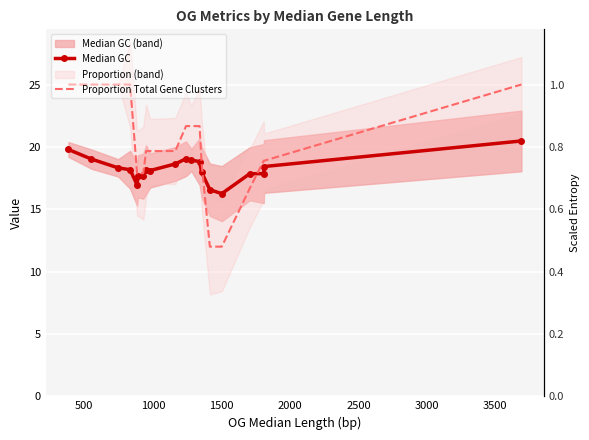

Which series ends up on top after the final intersection of Proportion Total Gene Clusters and Median GC?

Proportion Total Gene Clusters